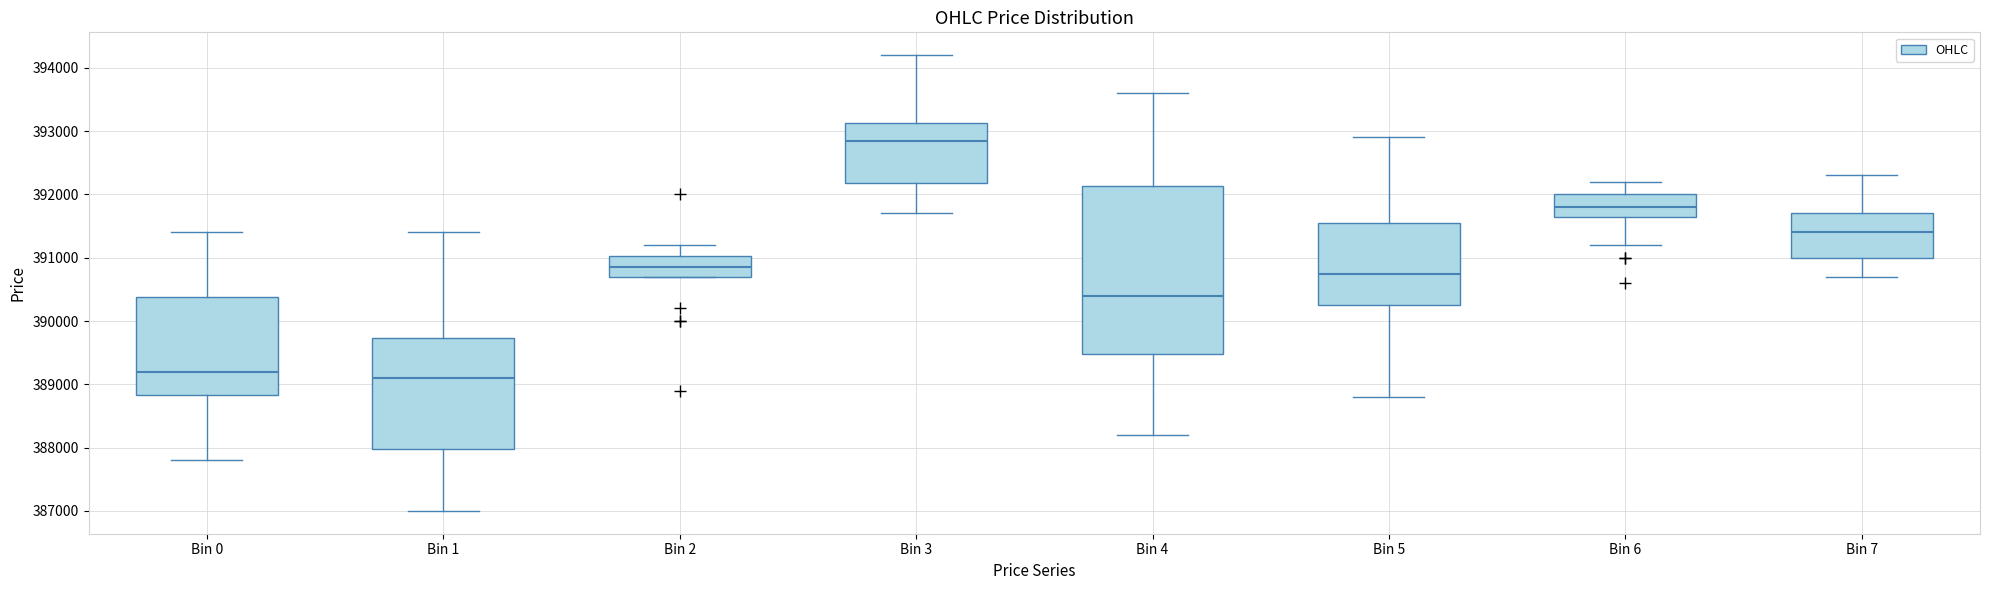

Reading left to right, read every box against the y-axis: the position of its median line, the range the box covers, and the ends of its whiskers. The values are not printed on the chart, so give them approximately, as read against the axis.

Bin 0: median 389200, box 388800 to 390400, whiskers 387800 to 391400
Bin 1: median 389100, box 388000 to 389700, whiskers 387000 to 391400
Bin 2: median 390900, box 390700 to 391000, whiskers 390700 to 391200
Bin 3: median 392900, box 392200 to 393100, whiskers 391700 to 394200
Bin 4: median 390400, box 389500 to 392100, whiskers 388200 to 393600
Bin 5: median 390800, box 390300 to 391600, whiskers 388800 to 392900
Bin 6: median 391800, box 391700 to 392000, whiskers 391200 to 392200
Bin 7: median 391400, box 391000 to 391700, whiskers 390700 to 392300